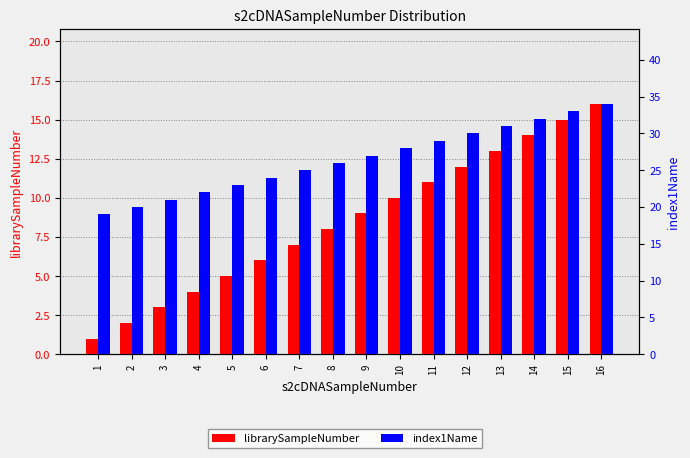

The index1Name series shows 18 at 12. True or false?

False